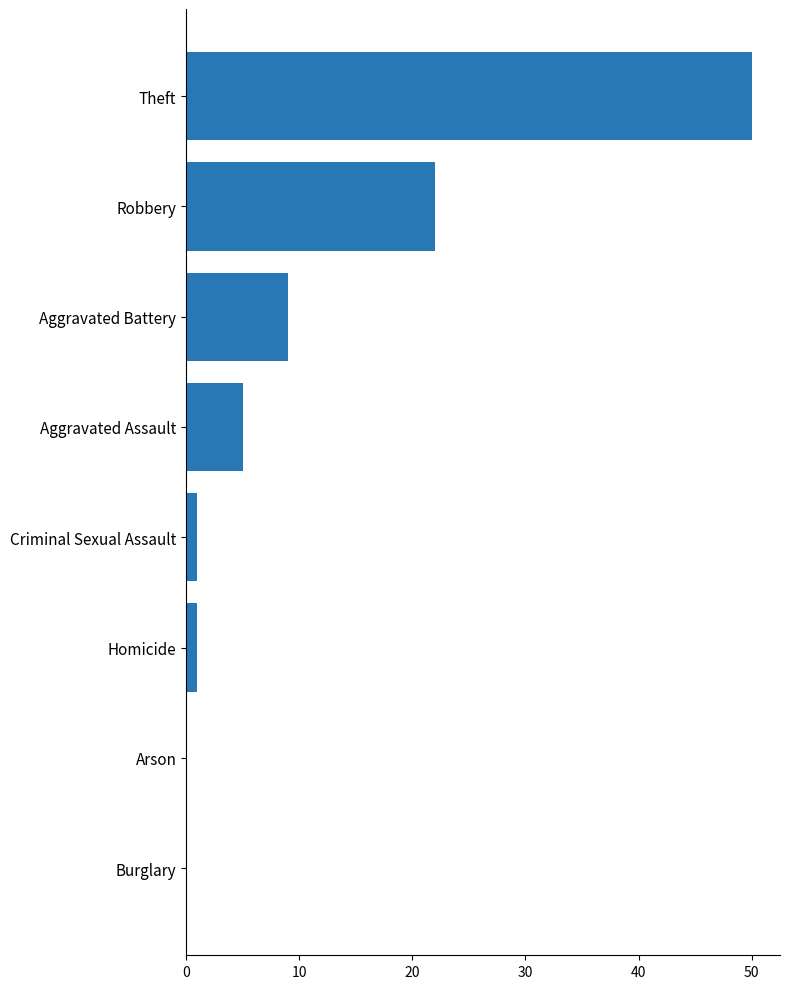

What is the greatest value displayed?

50